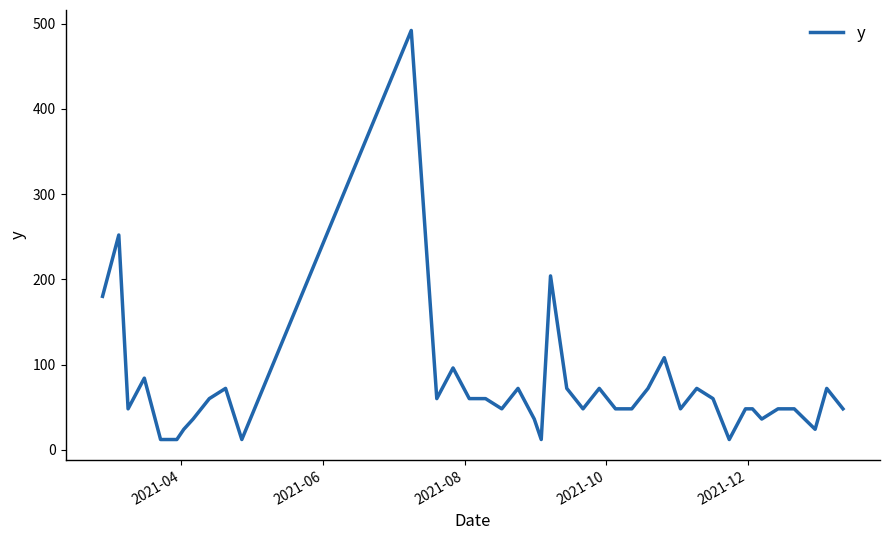

What is the difference between the maximum and minimum values?

480